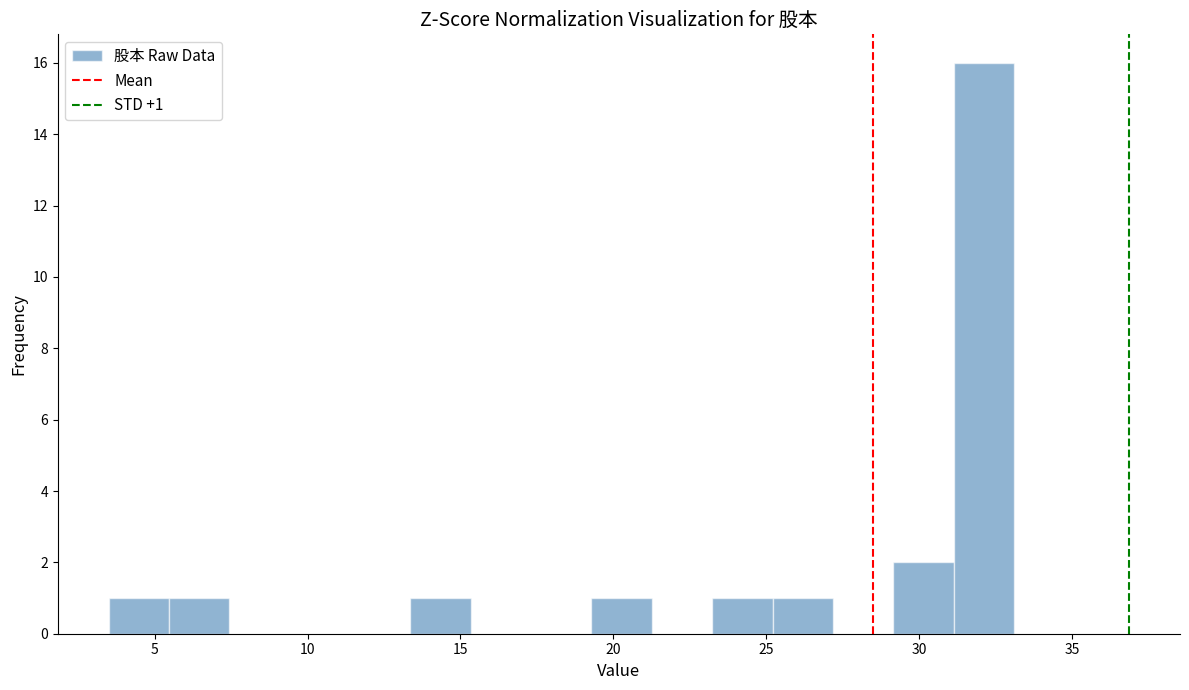

Around what value on the x-axis is the tallest bar? Give the approximate position of its centre, as read against the axis.

32.0